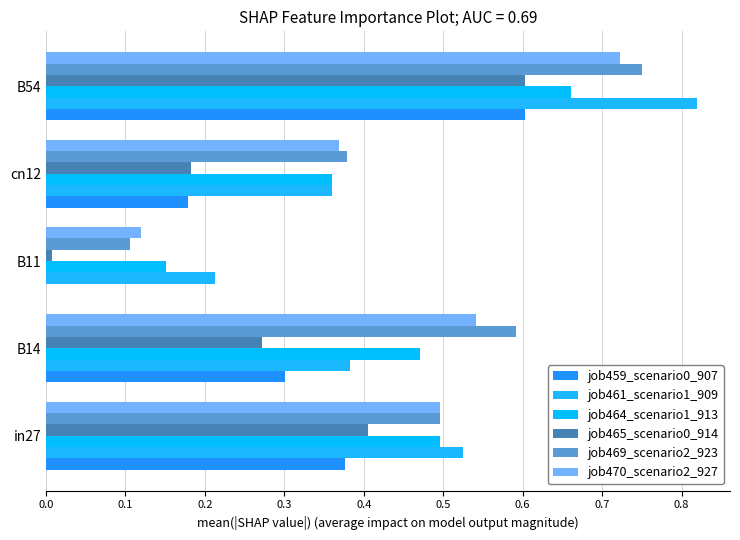

Rank the series by their maximum value, from lowest to highest.

job459_scenario0_907, job465_scenario0_914, job464_scenario1_913, job470_scenario2_927, job469_scenario2_923, job461_scenario1_909